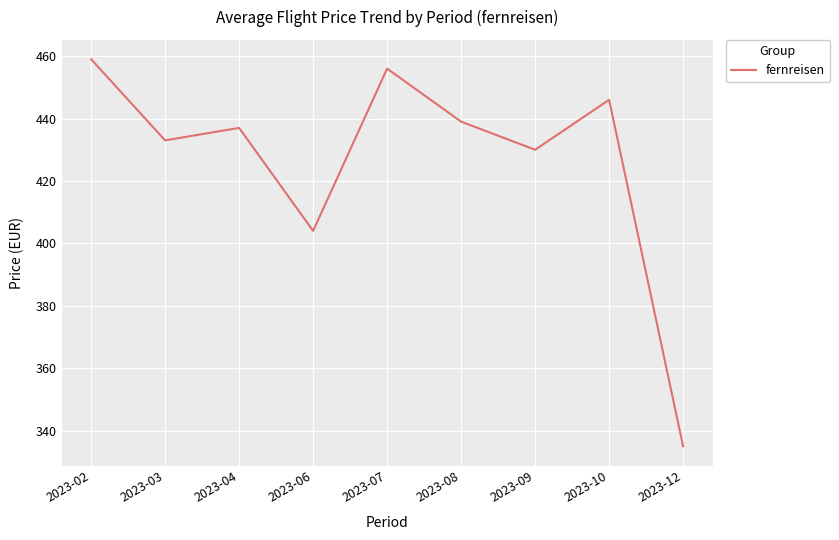

What is the greatest value displayed?

459